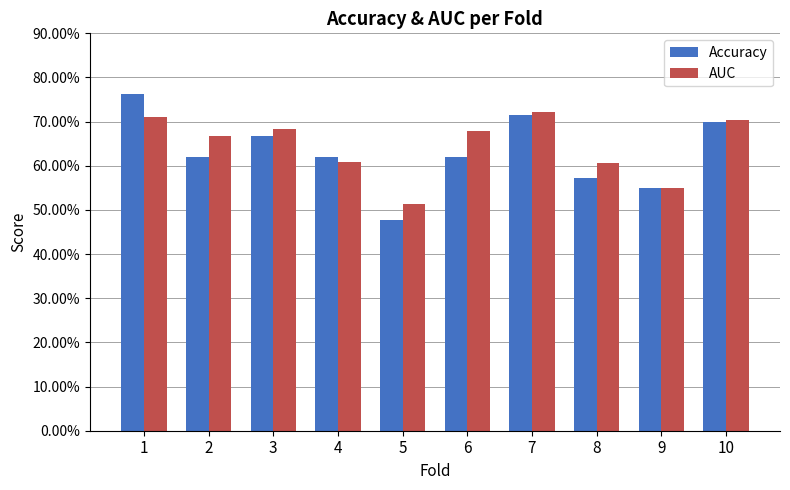

What is the total value across all series at 9?

1.1